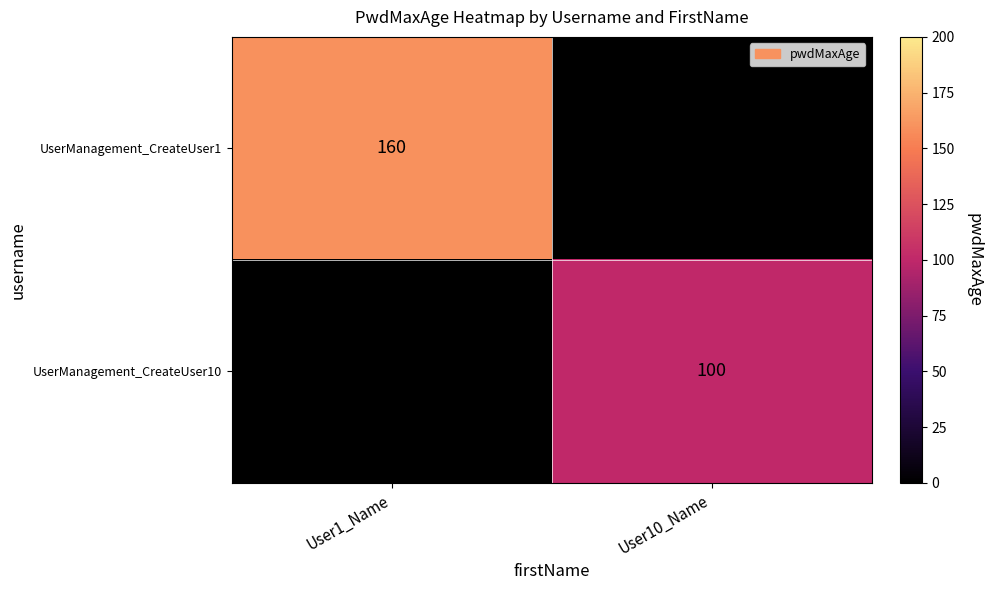

Count the number of data series in this chart.

2